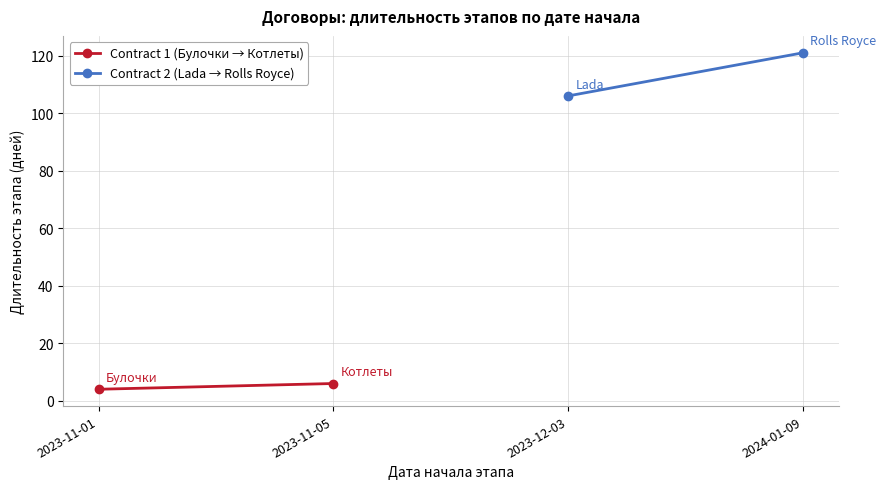

The value of Contract 1 (Булочки → Котлеты) at 2023-11-01 is 7. True or false?

False